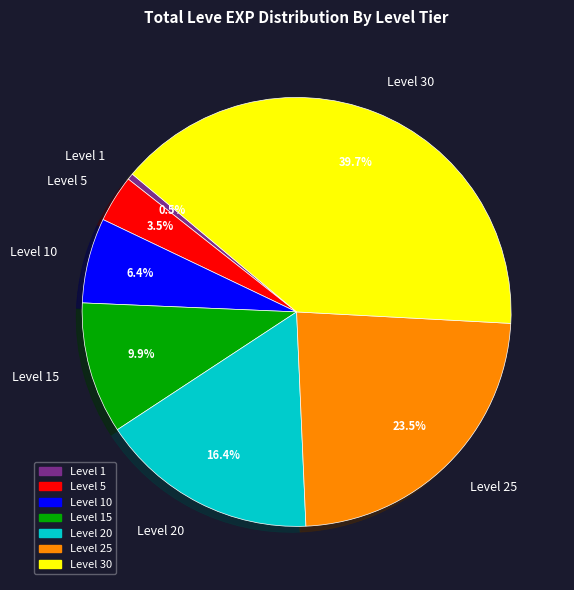

Between Level 10 and Level 15, which is larger?

Level 15